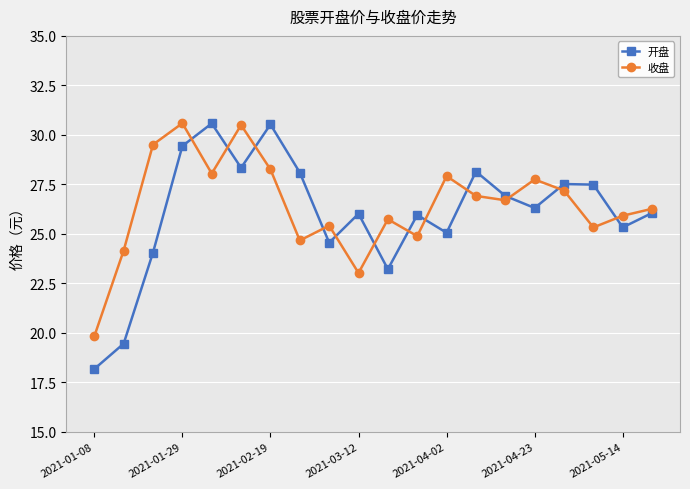

In 开盘, how many points are lower than both neighbors (excluding endpoints)?

6